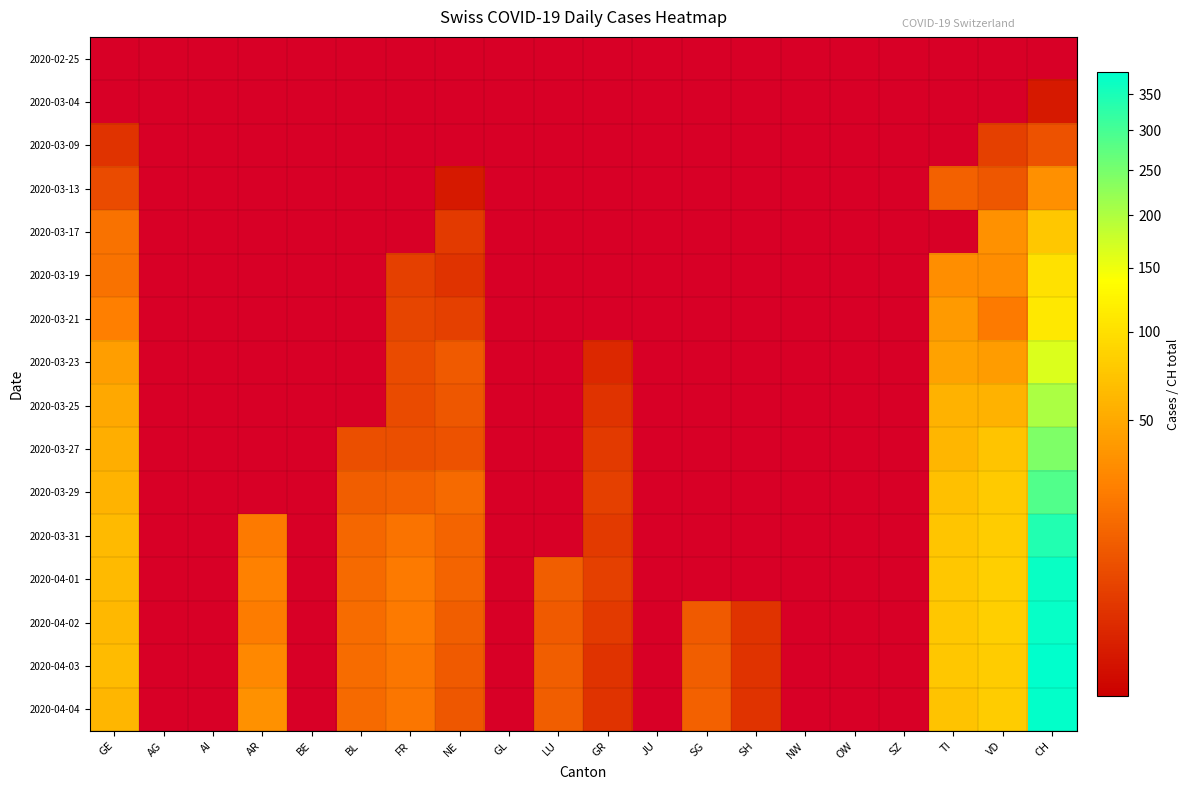

Is the value of 2020-02-25 at GE greater than the value of 2020-03-21 at LU?

No